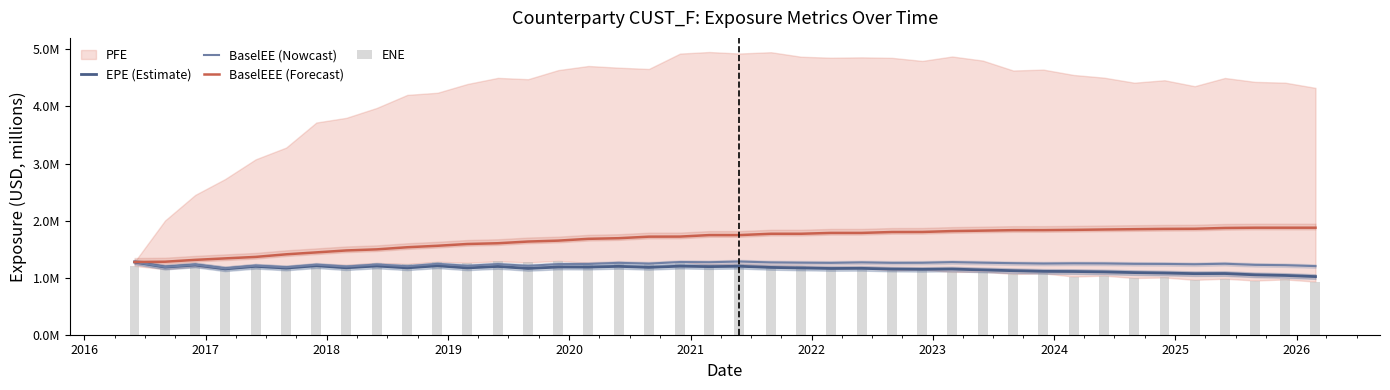

What is the difference between the maximum and second lowest values in the BaselEE (Nowcast) series?

0.1